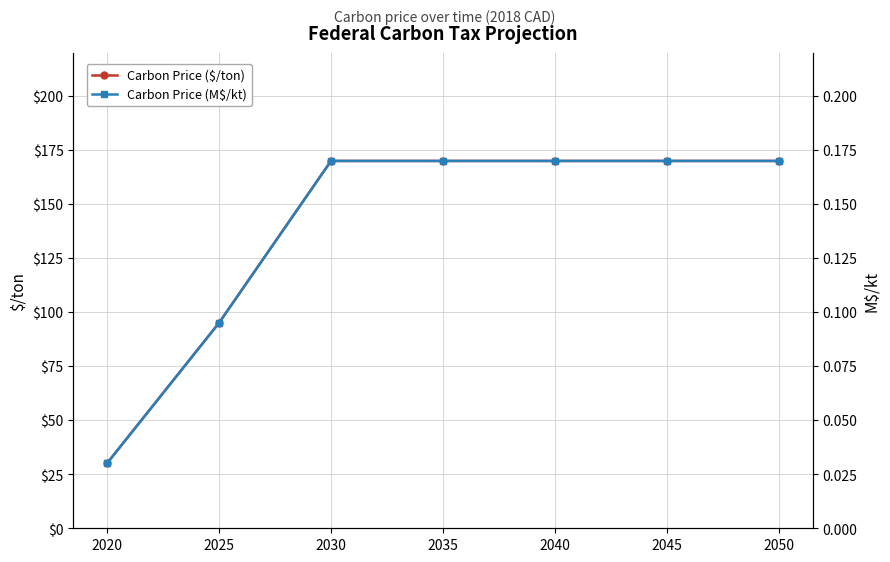

What is the value of the Carbon Price ($/ton) point at the 7th from the left?

170